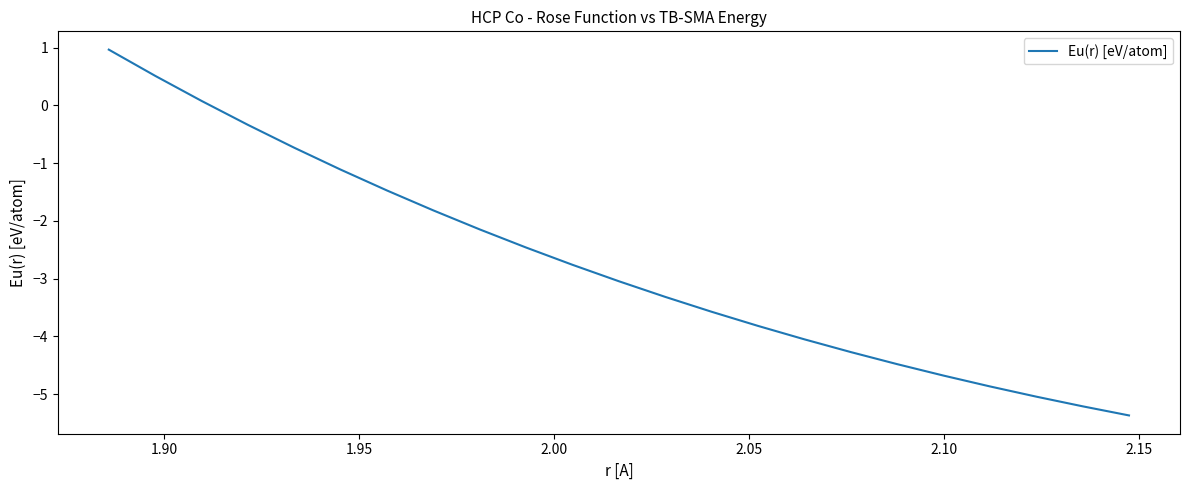

What is the difference between the maximum and minimum values?

6.3